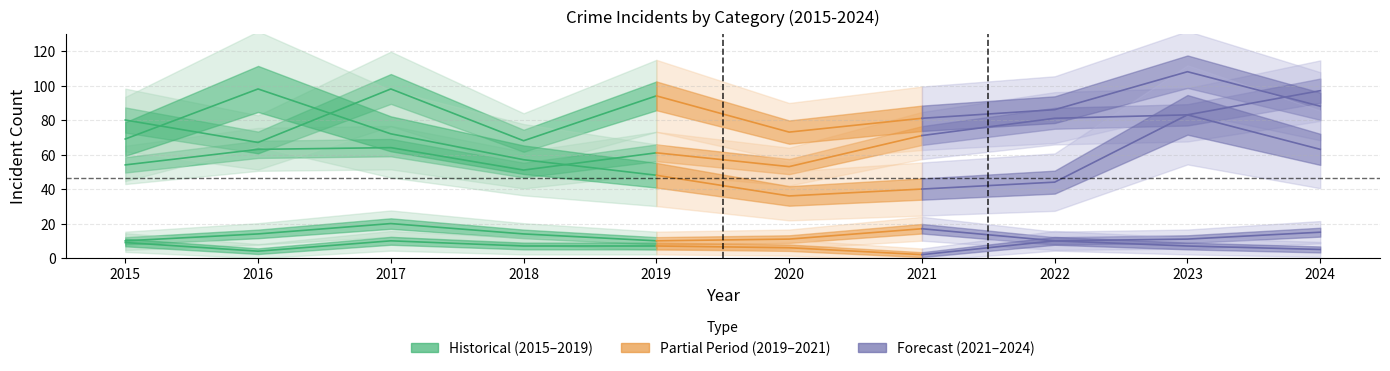

What is the average value of the Homicide series?

7